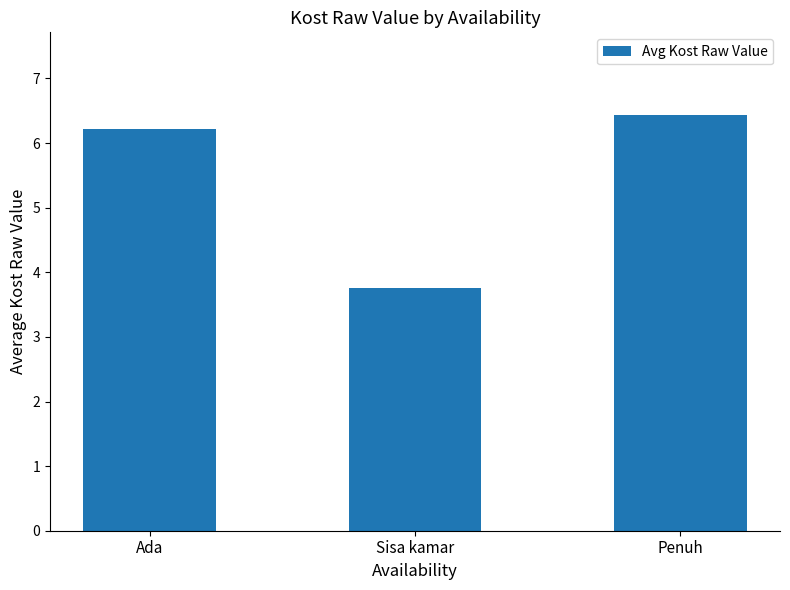

What is the sum of the values at Penuh and Ada?

12.6